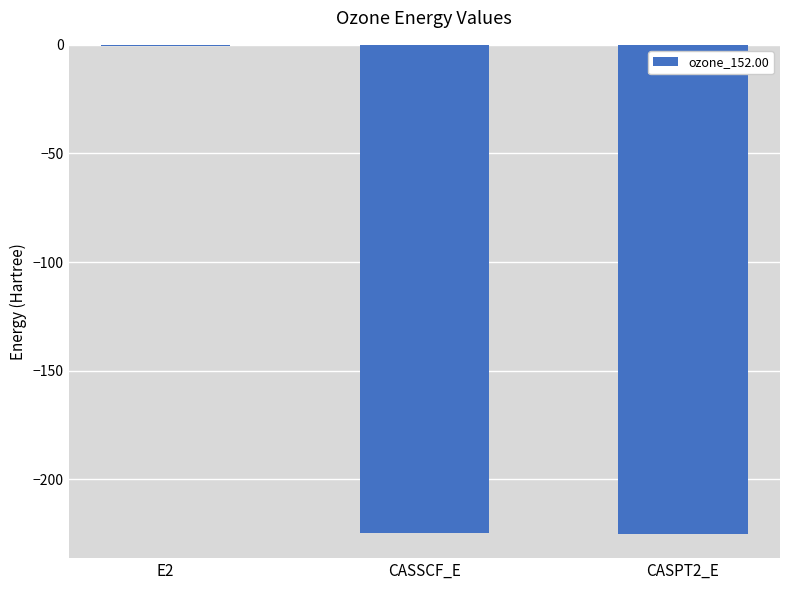

The chart shows a value of -224.5 at CASSCF_E. True or false?

True